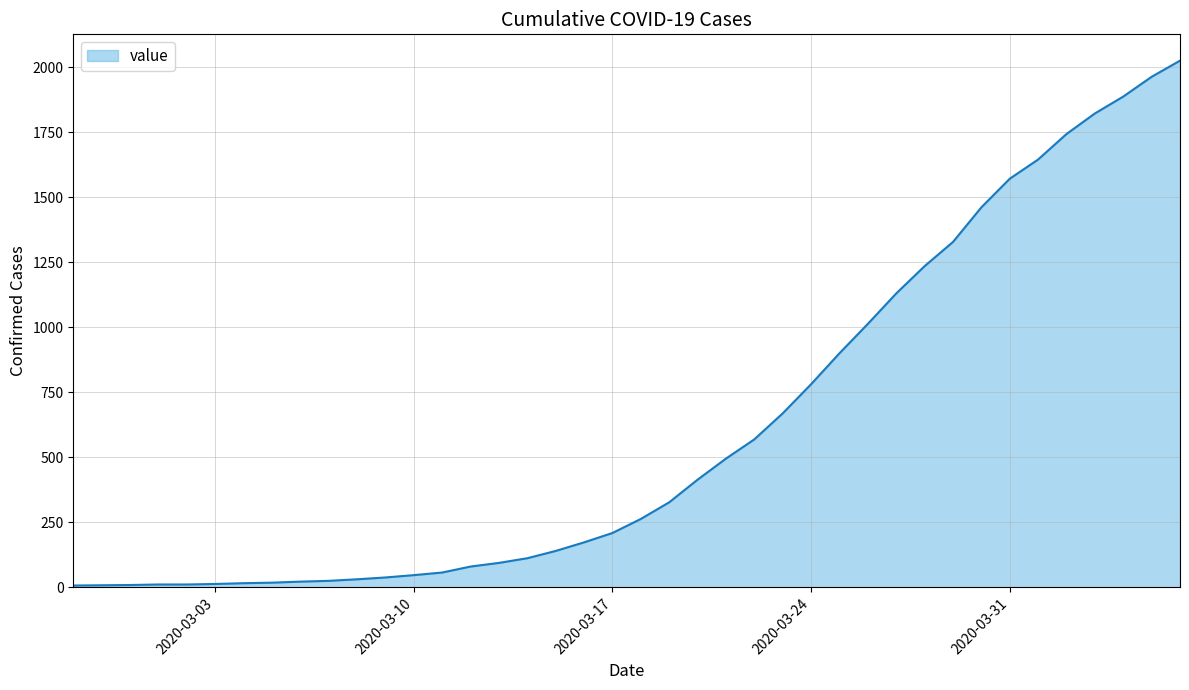

What is the difference between the maximum and minimum values?

2018